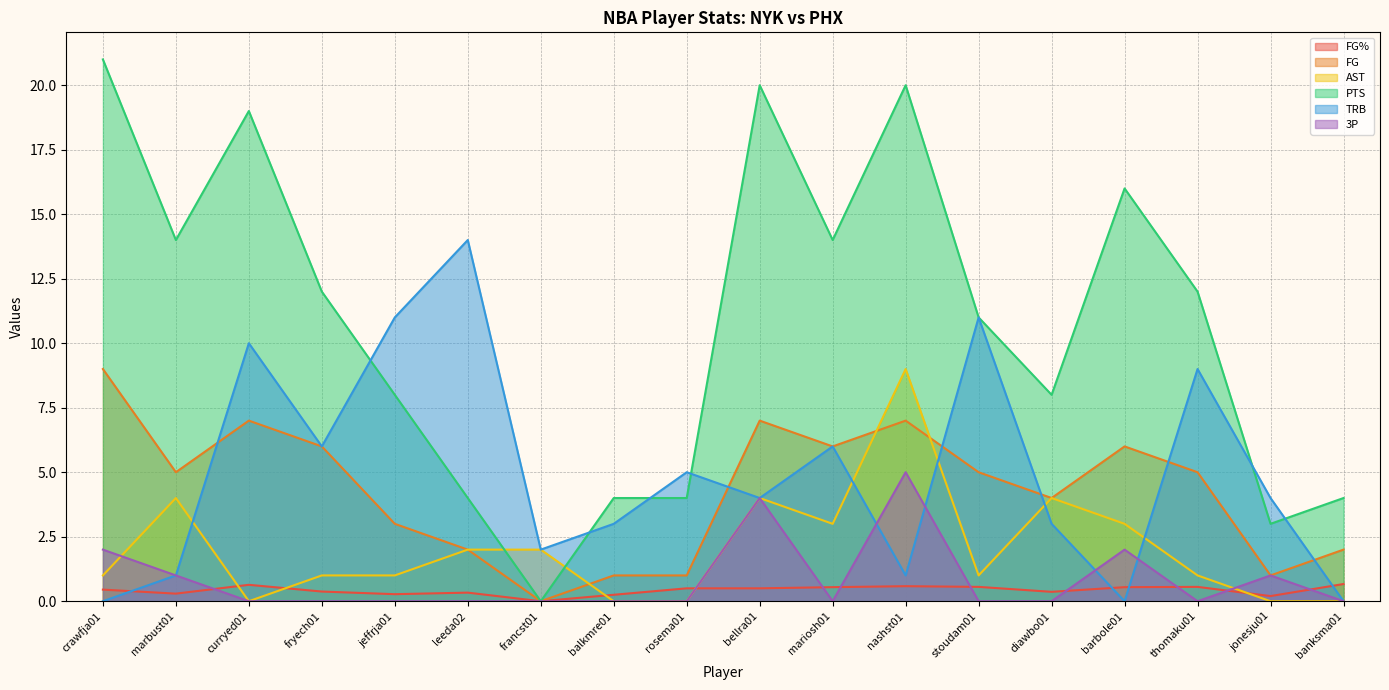

List the series in order of their peak value, highest first.

PTS, TRB, FG, AST, 3P, FG%